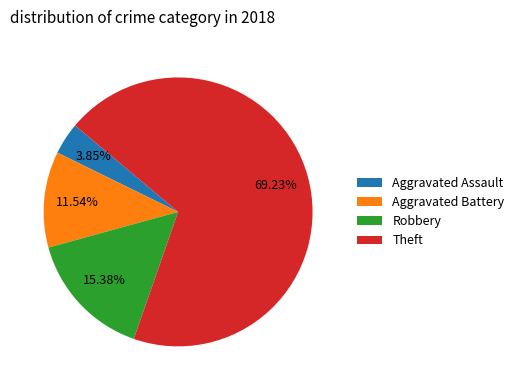

Between Aggravated Assault and Aggravated Battery, which is larger?

Aggravated Battery